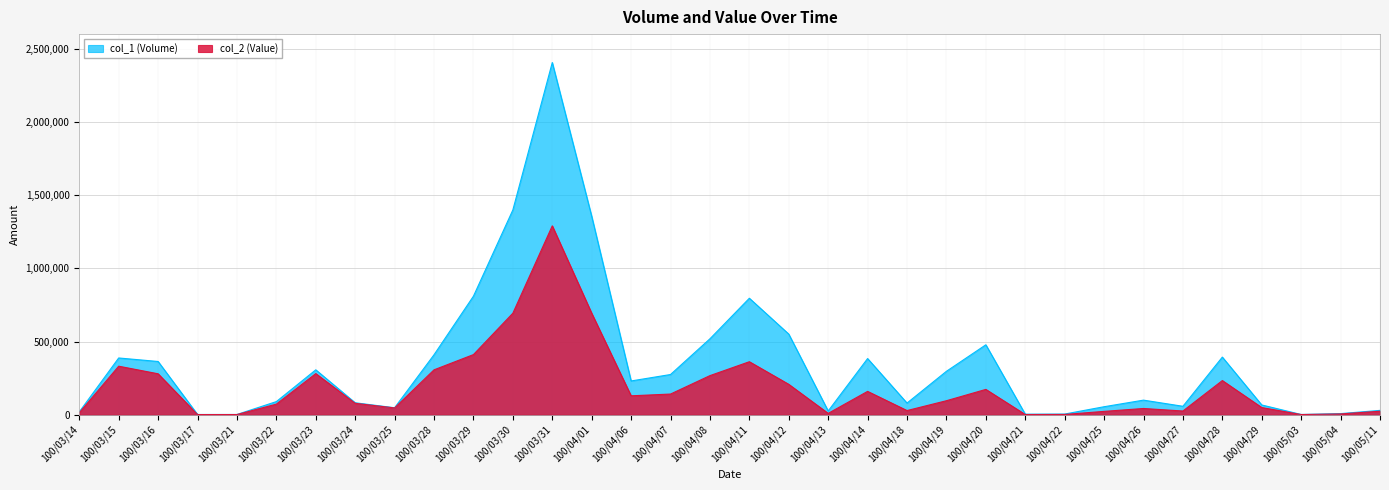

Which has a higher value, 100/04/07 or 100/04/18?

100/04/07